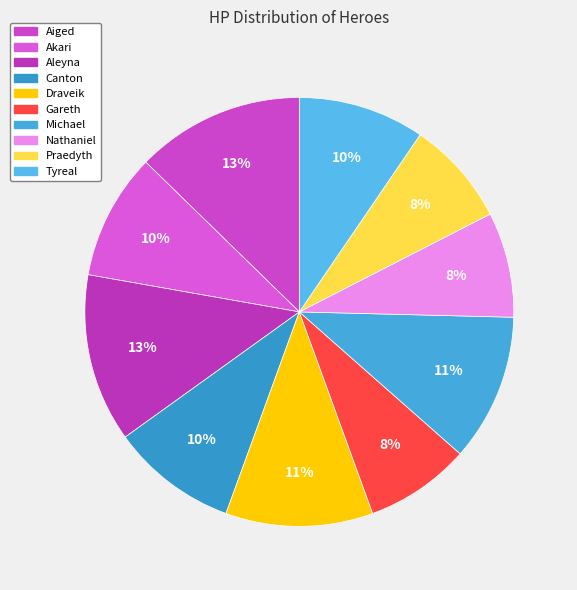

What percentage is NOT represented by Nathaniel?

92.1%